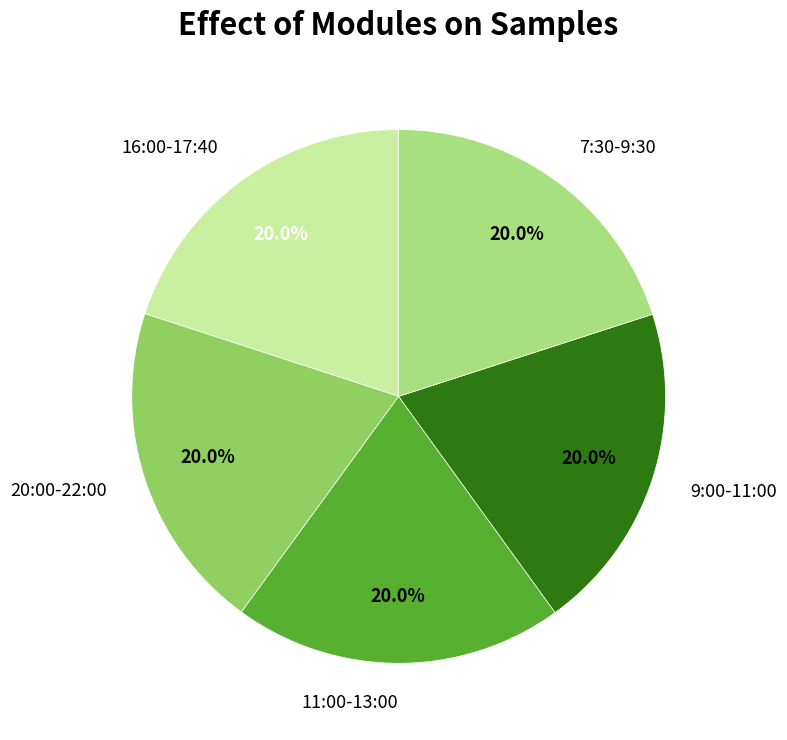

Does any single category account for the majority?

No